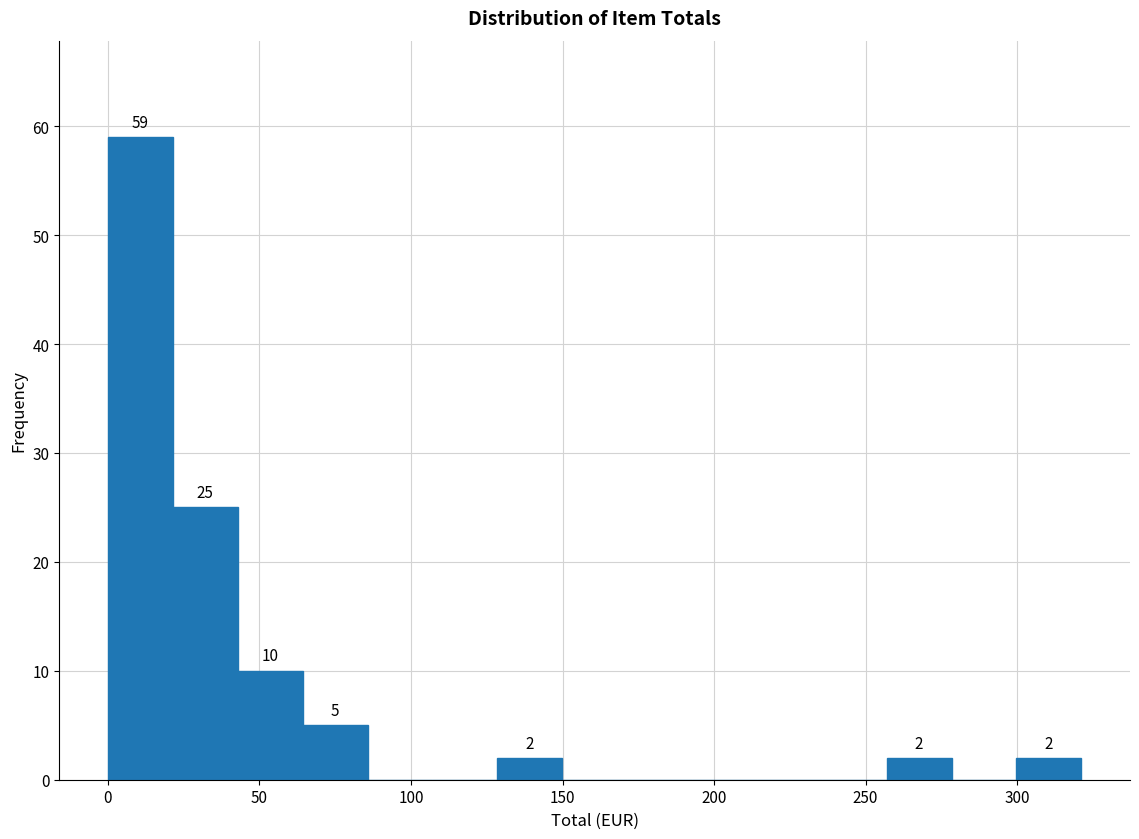

Which range on the x-axis has the tallest bar?

0 to 20